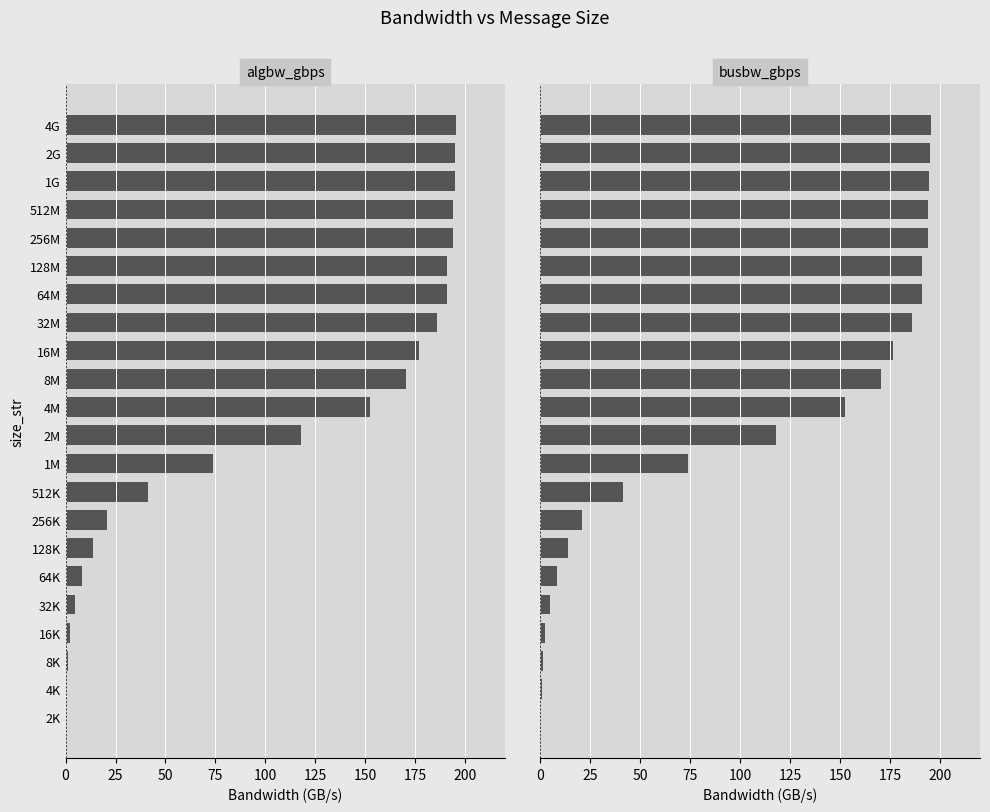

What are all the series names shown in the legend?

algbw_gbps, busbw_gbps